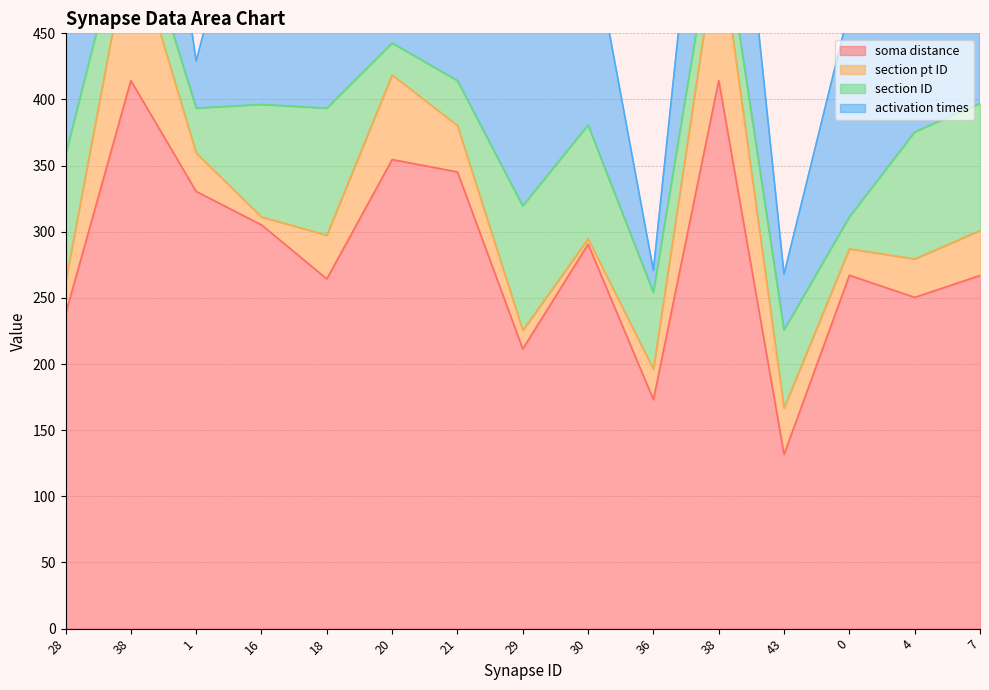

What are all the series names shown in the legend?

soma distance, section pt ID, section ID, activation times